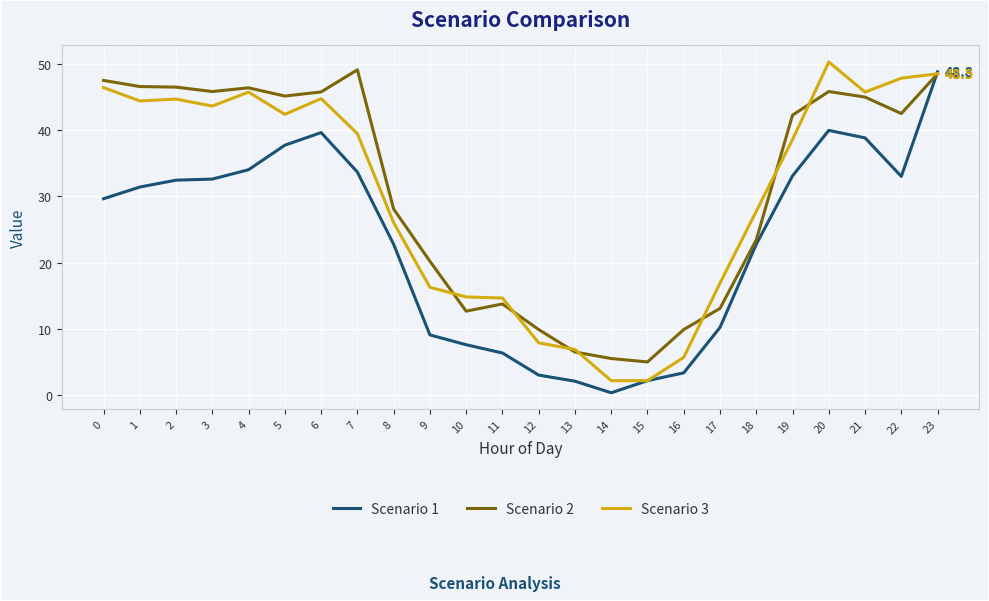

What is the average value of the Scenario 3 series?

30.1